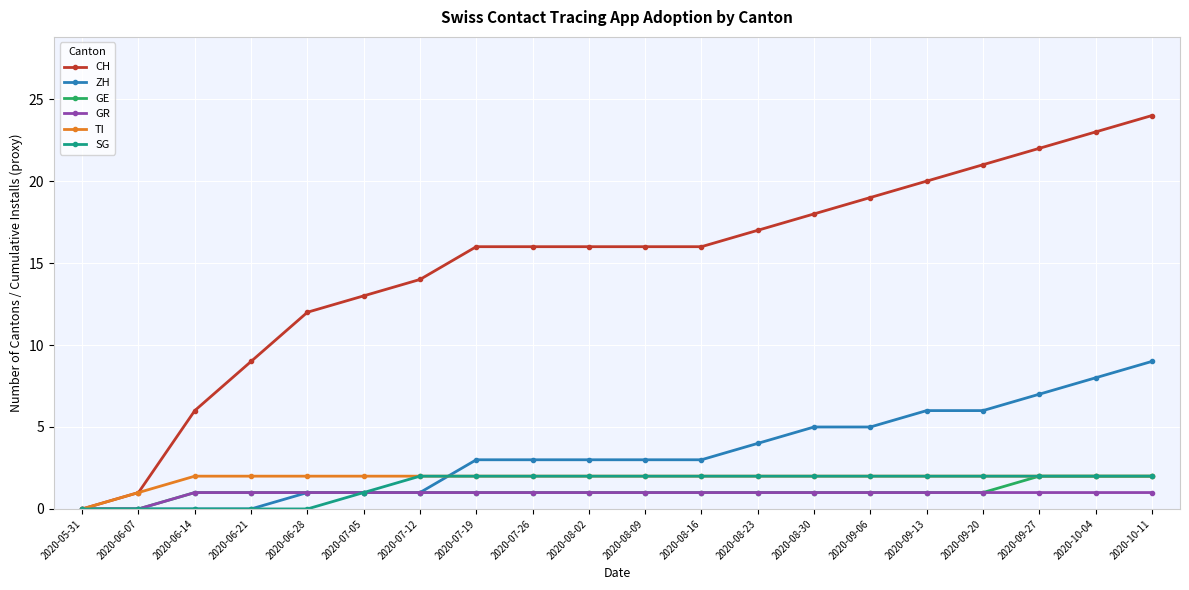

Which series has the largest total across all categories?

CH